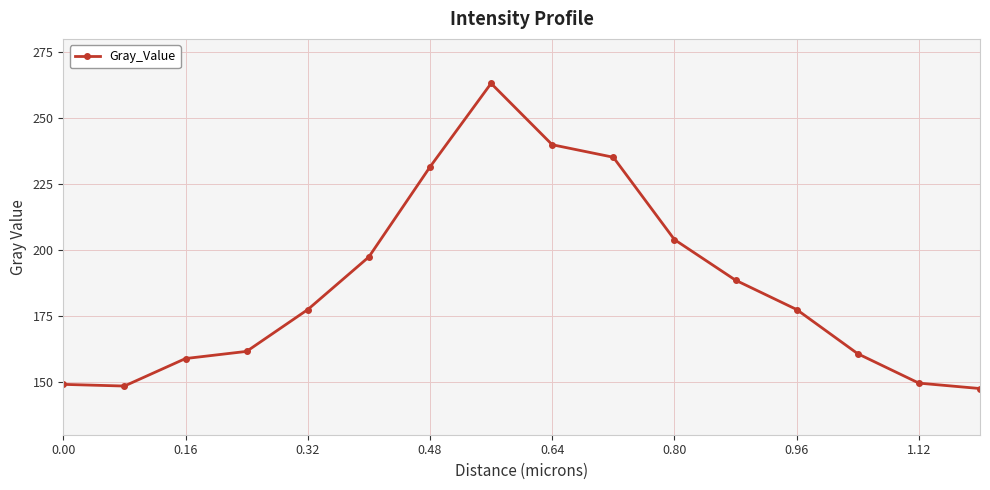

Count the number of values greater than 177.

9